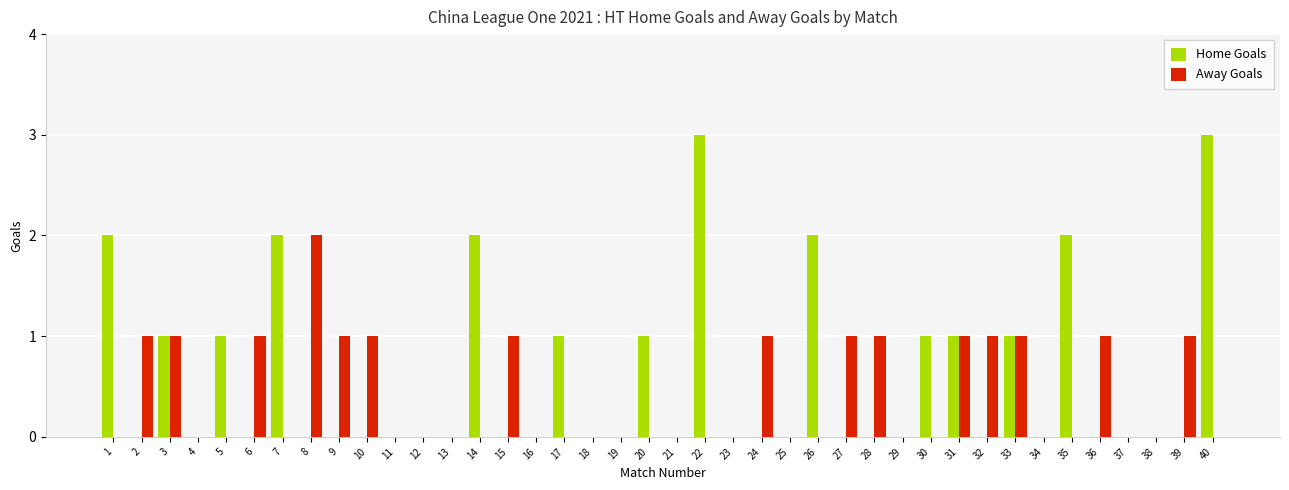

Are the bars horizontal?

No